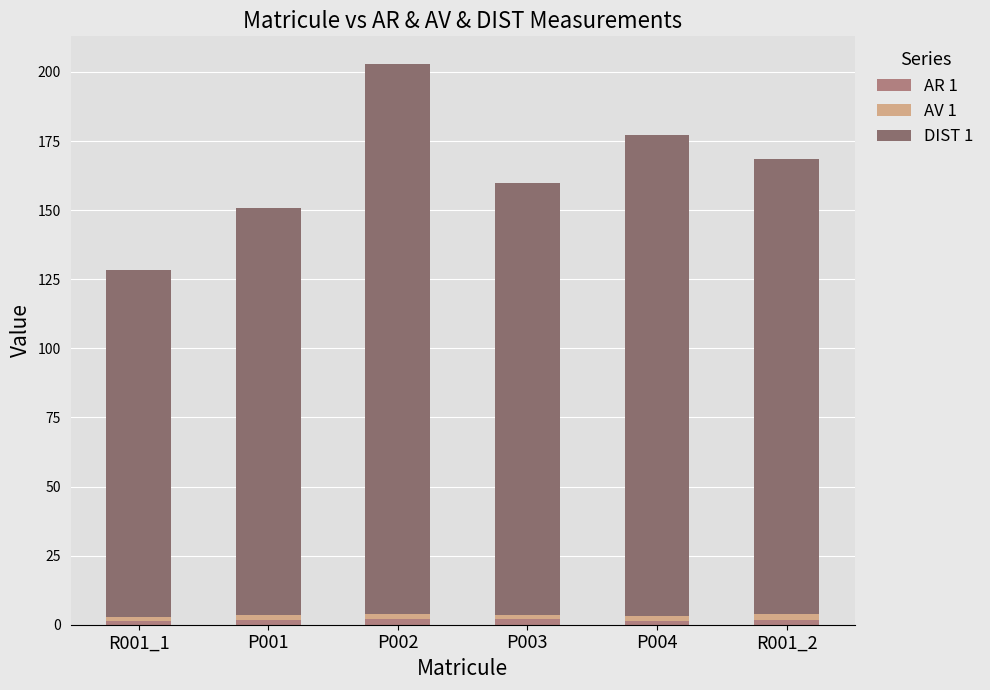

At which category is the sum across all series the highest?

P002